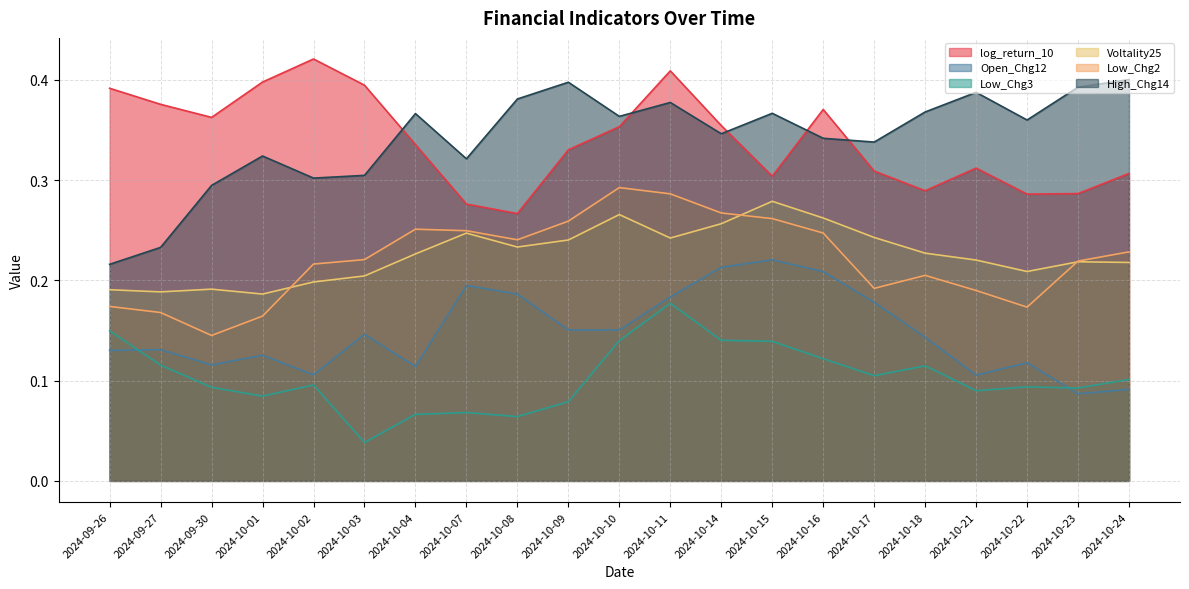

Count the High_Chg14 values in the range 0 to 1.

21